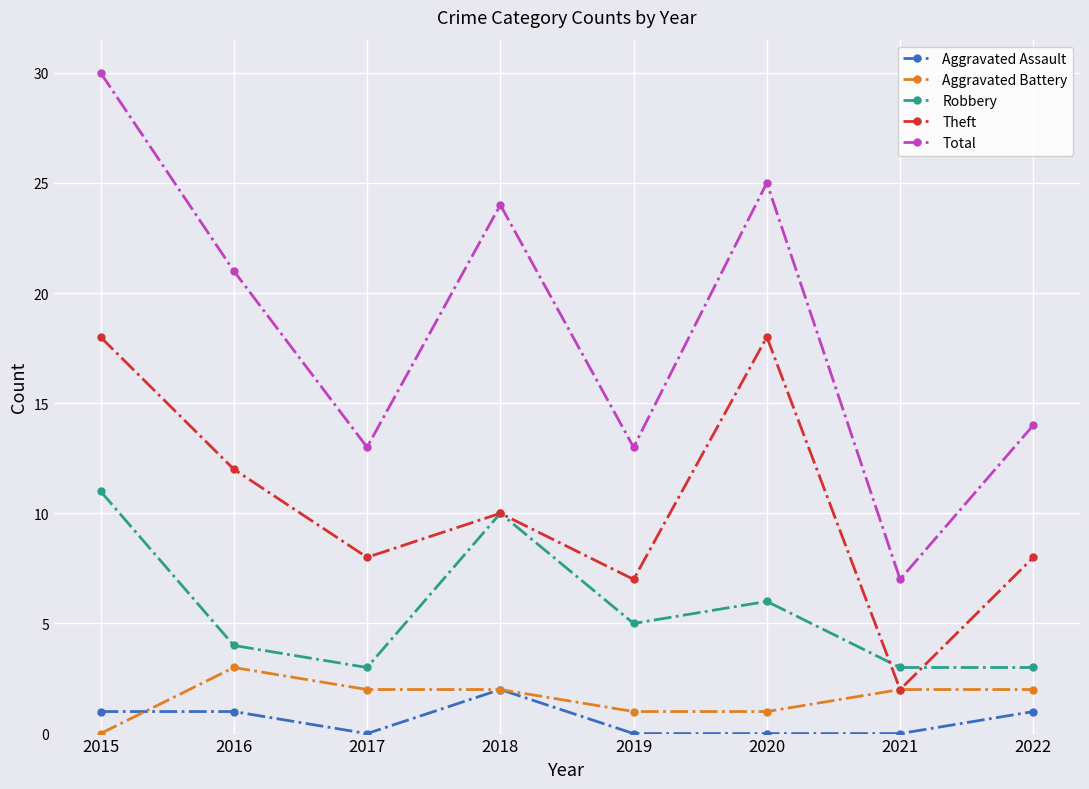

Where is the first local minimum for Total?

2017